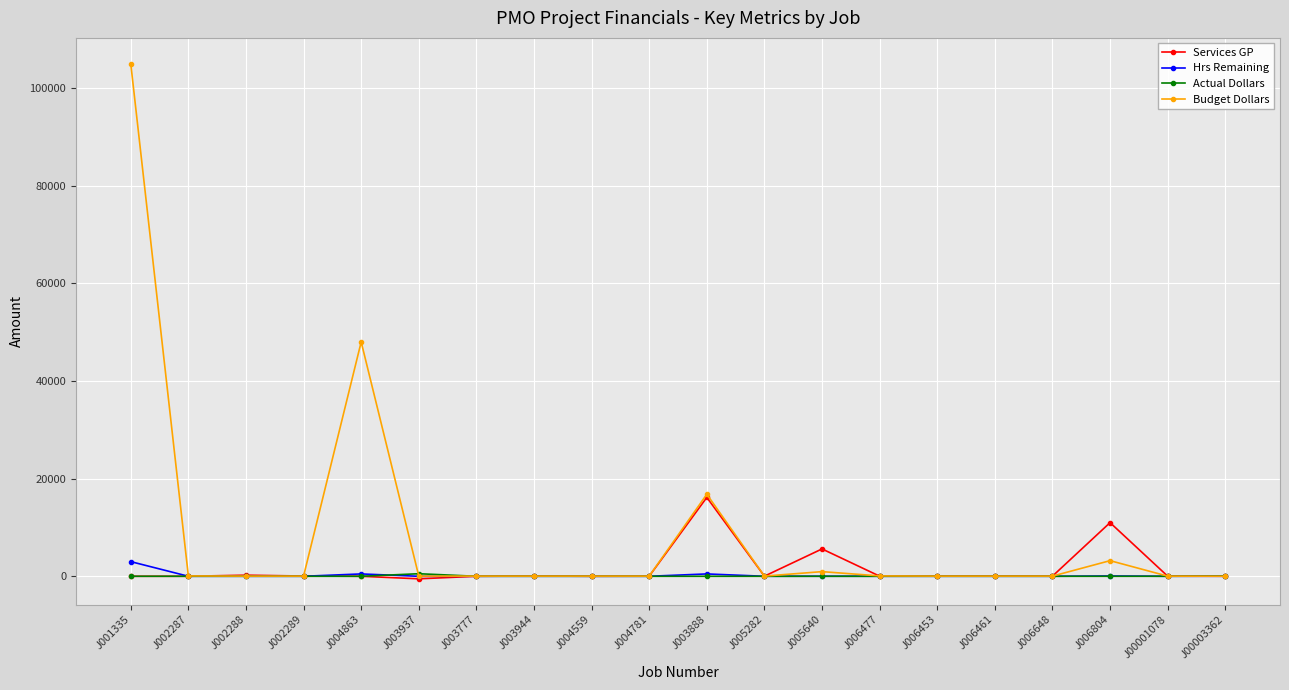

Which series changed the most between J001335 and J006477?

Budget Dollars